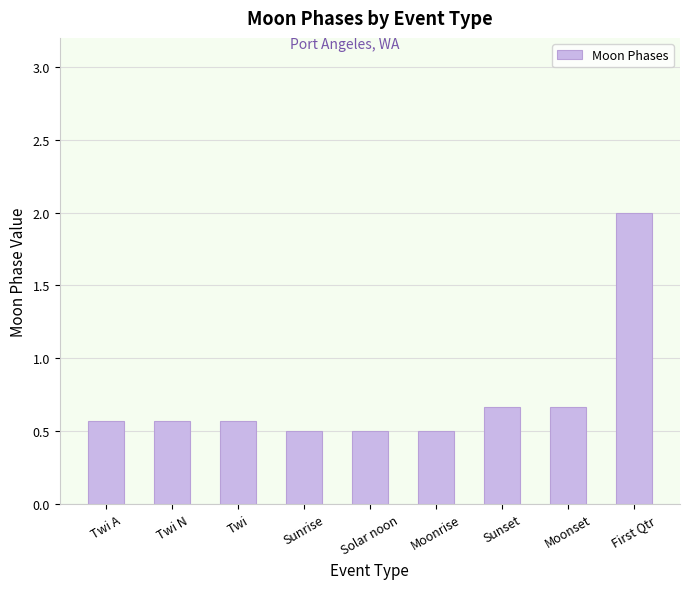

What is the change in value from Solar noon to Sunset?

+0.2